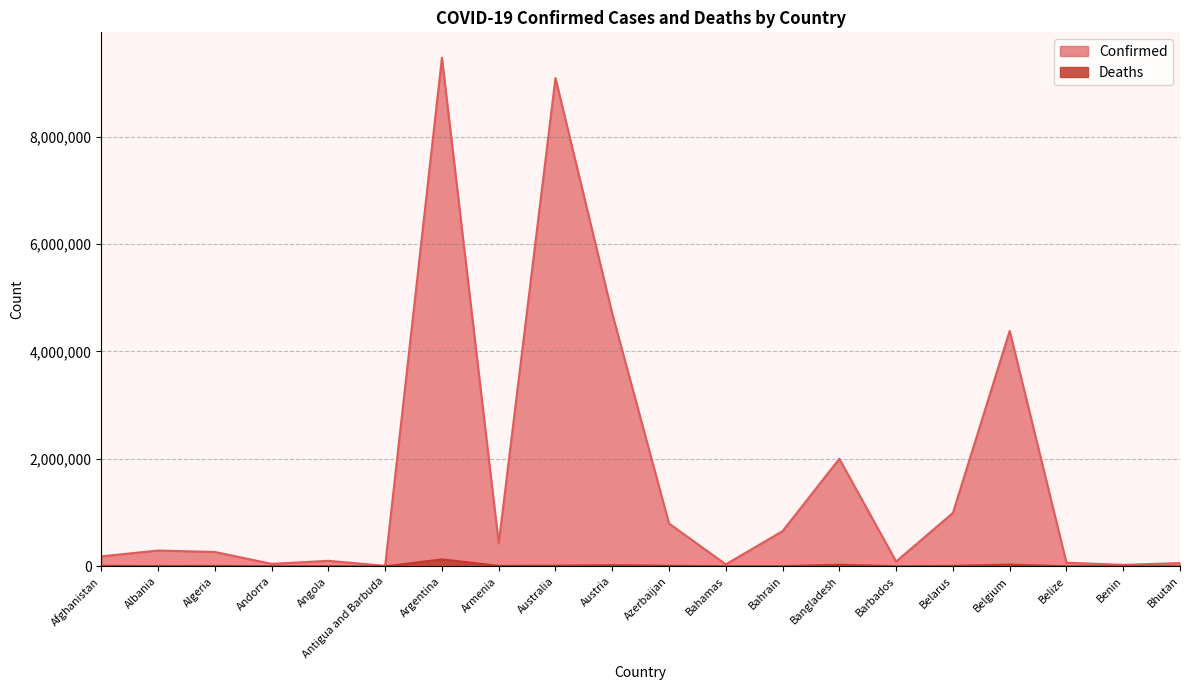

At which label does Deaths first exceed 6875?

Afghanistan